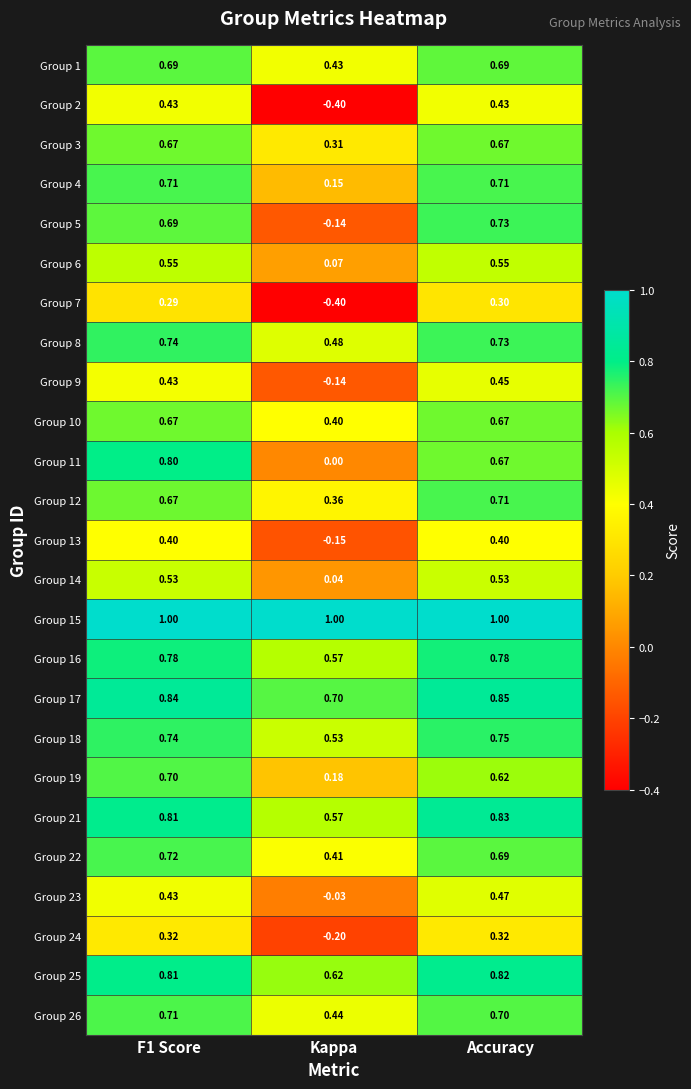

Where is Group 6 nearest to the value 0?

Kappa